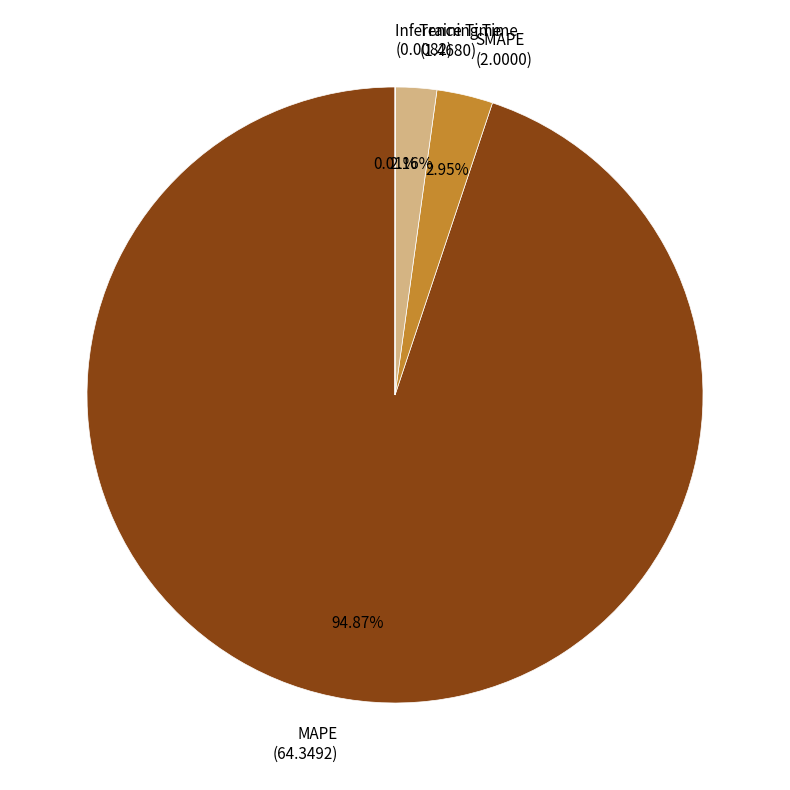

Is there a majority slice in this chart?

Yes